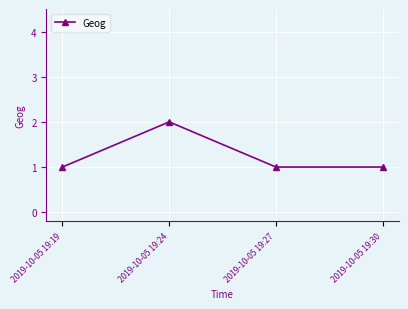

What is the maximum value shown in the chart?

2